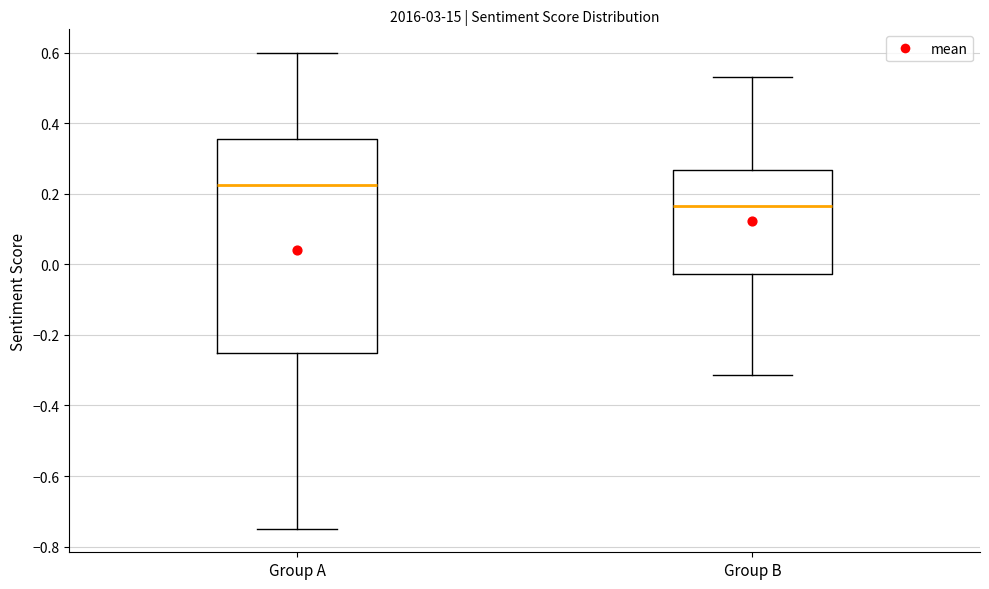

Where does the upper whisker of the box for Group B end on the y-axis? The values are not printed on the chart, so give them approximately, as read against the axis.

0.54